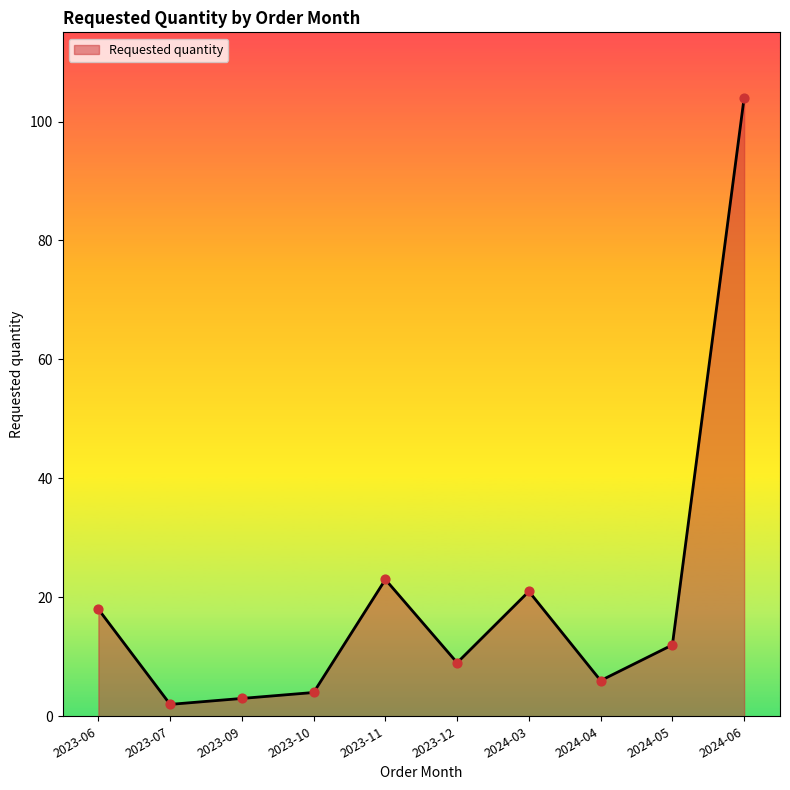

Which has a higher value, 2023-09 or 2023-12?

2023-12